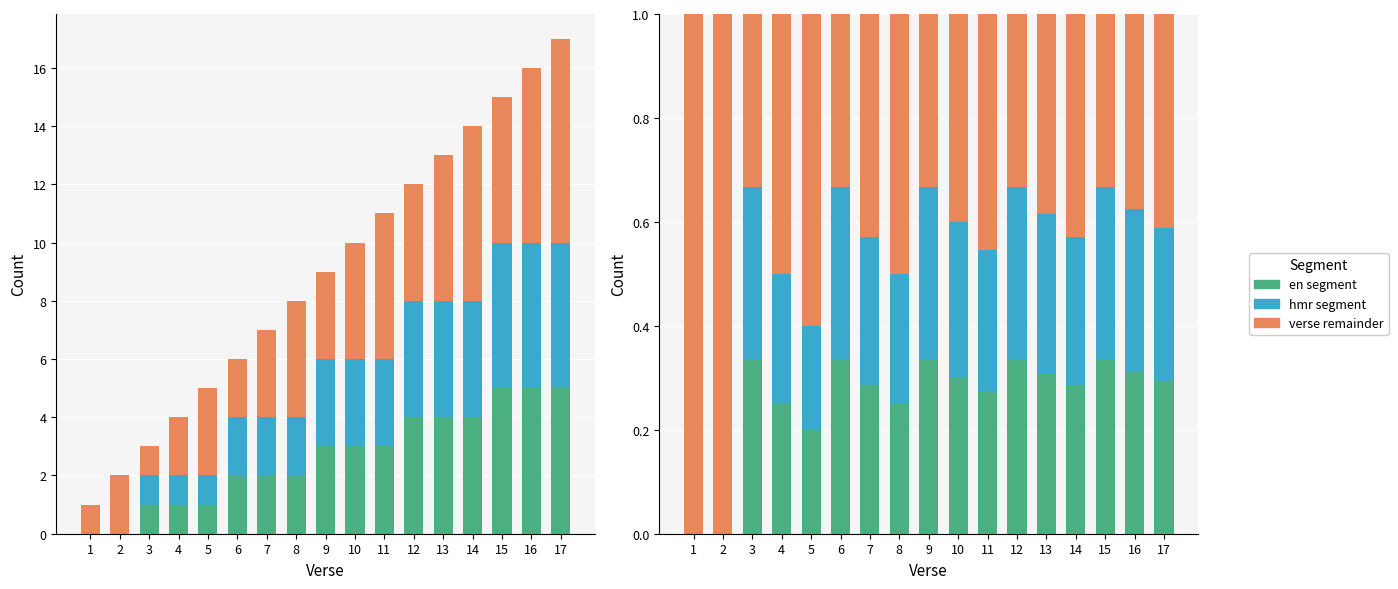

Which series has the largest total across all categories?

verse remainder